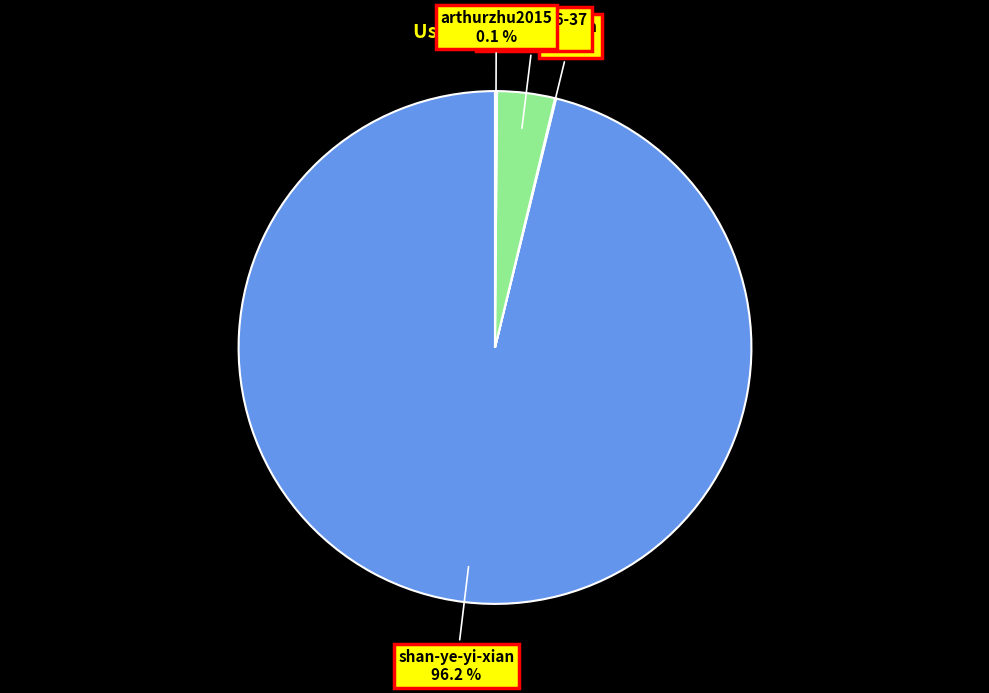

True or false: quan-qi-26-37 accounts for 17% of the total.

False